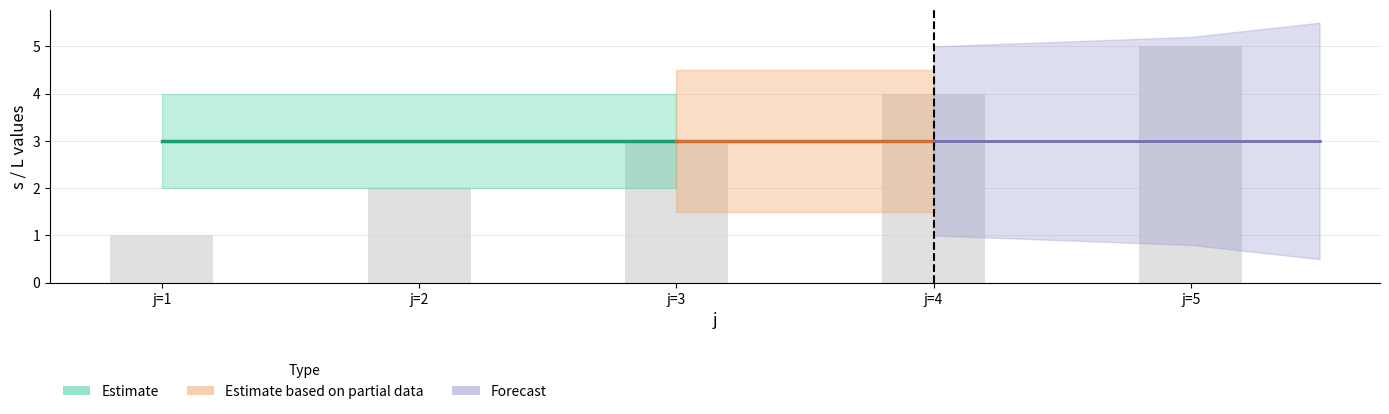

Between j=4 and j=2, which is larger?

j=4